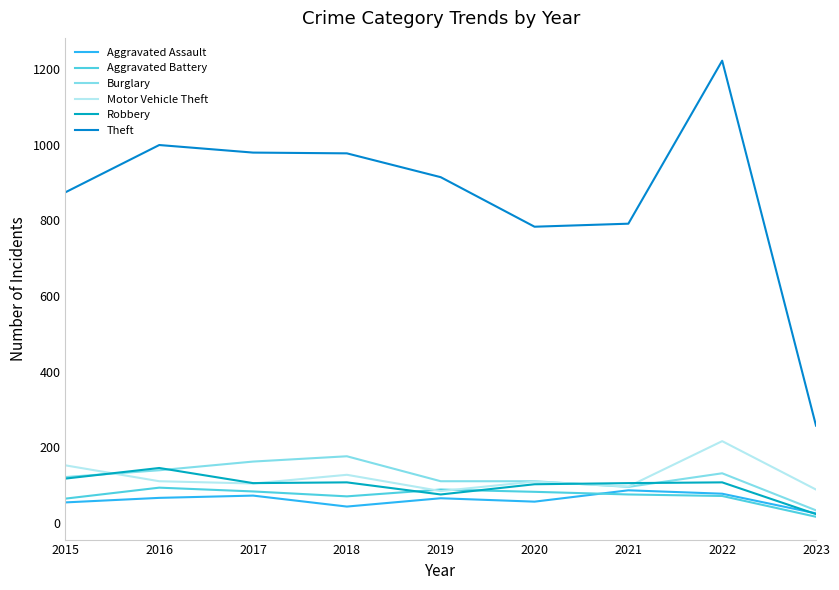

Between 2019 and 2015, which is larger?

2019